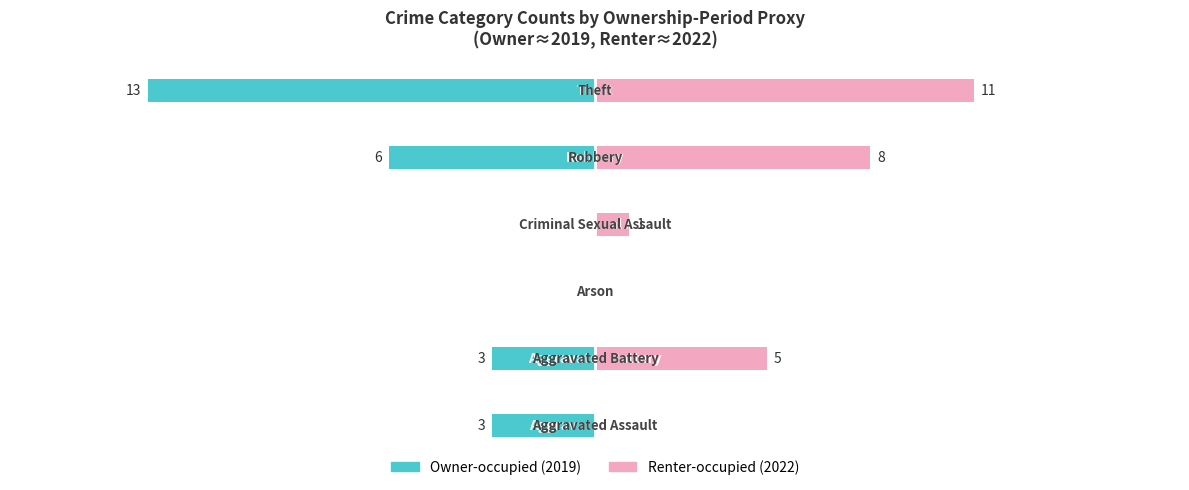

How many values in the Owner-occupied series exceed -3?

2